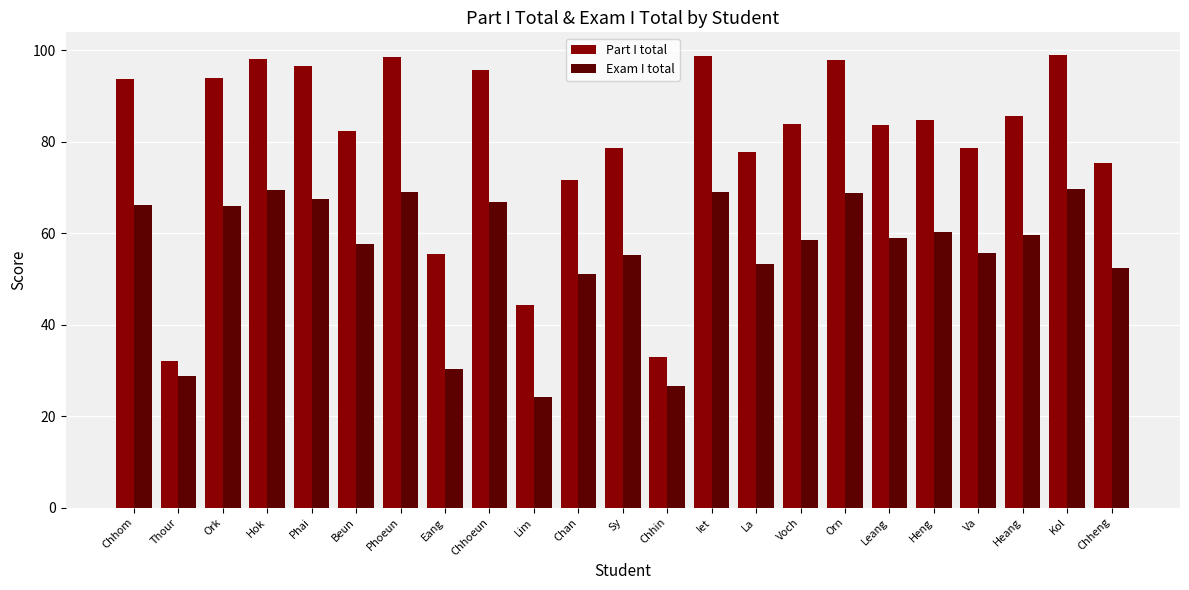

Where is Part I total nearest to the value 65?

Chan